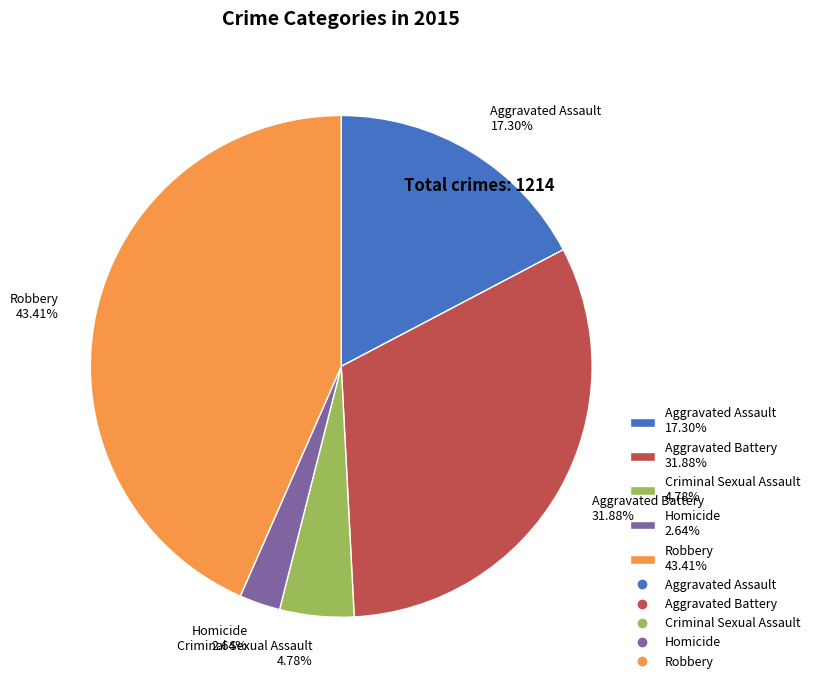

True or false: Robbery accounts for 43% of the total.

True